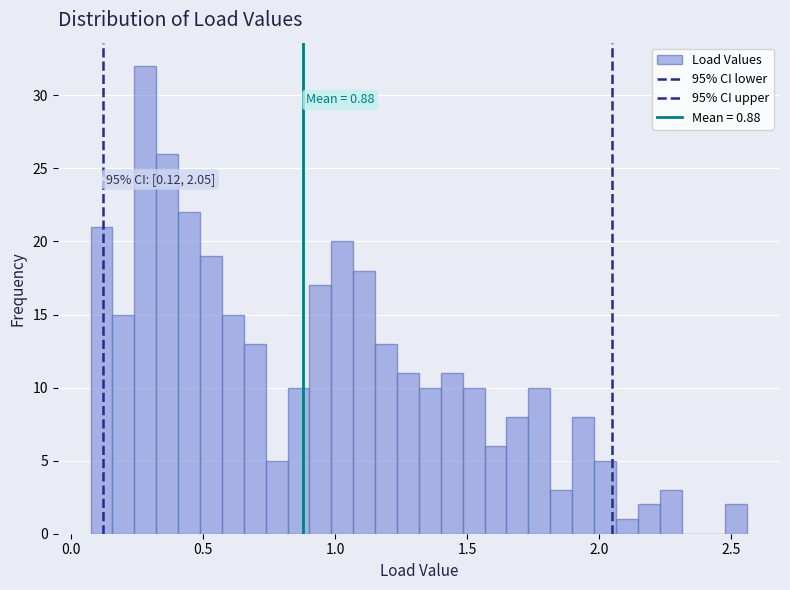

Around what value on the x-axis is the tallest bar? Give the approximate position of its centre, as read against the axis.

0.30